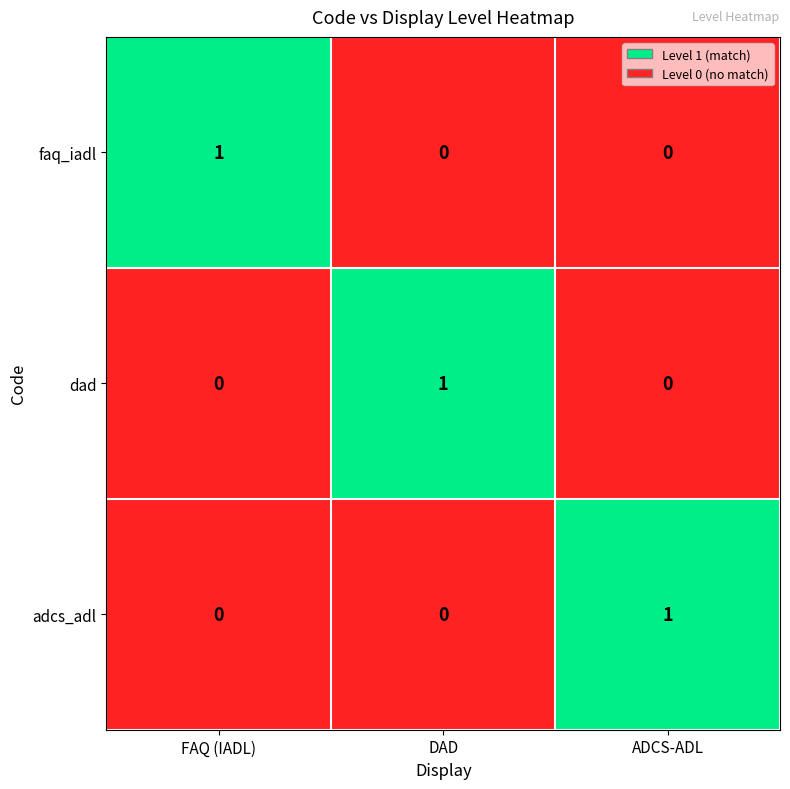

Reading left to right, what are all the values shown in this chart?

faq_iadl: FAQ (IADL)=1	DAD=0	ADCS-ADL=0
dad: FAQ (IADL)=0	DAD=1	ADCS-ADL=0
adcs_adl: FAQ (IADL)=0	DAD=0	ADCS-ADL=1